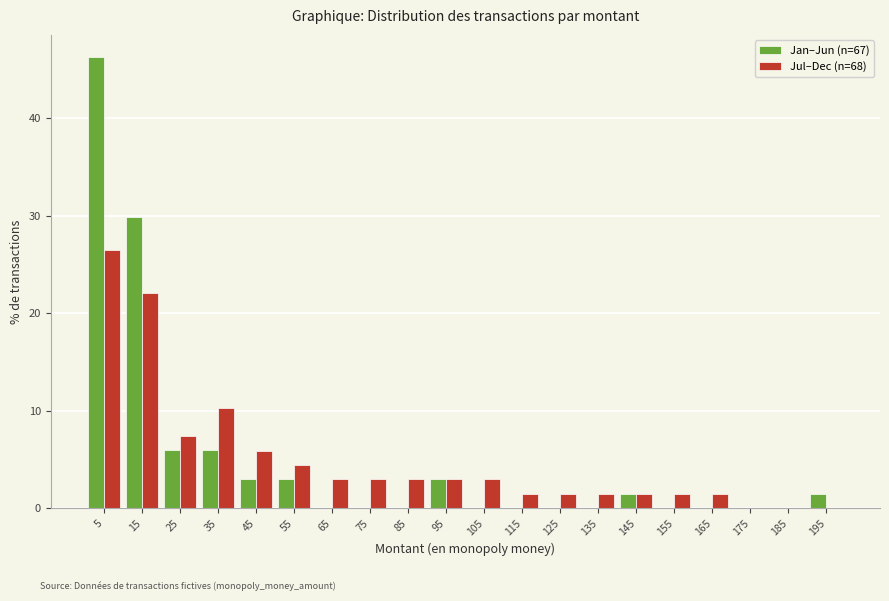

In the Jul–Dec (n=68) series, which range on the x-axis has the tallest bar?

0 to 10